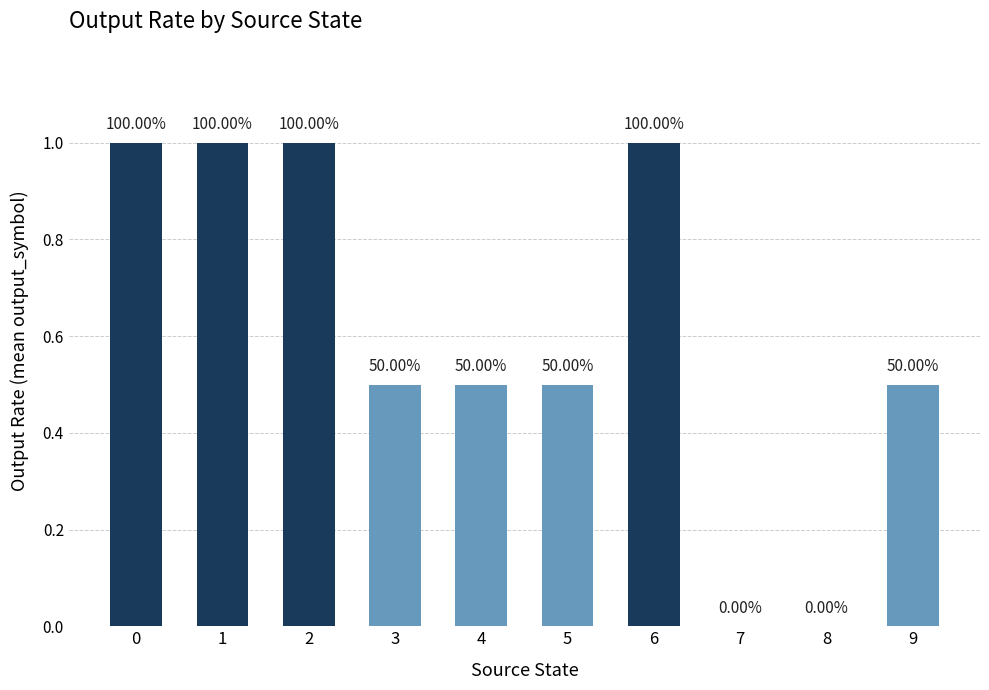

Are the bars horizontal?

No